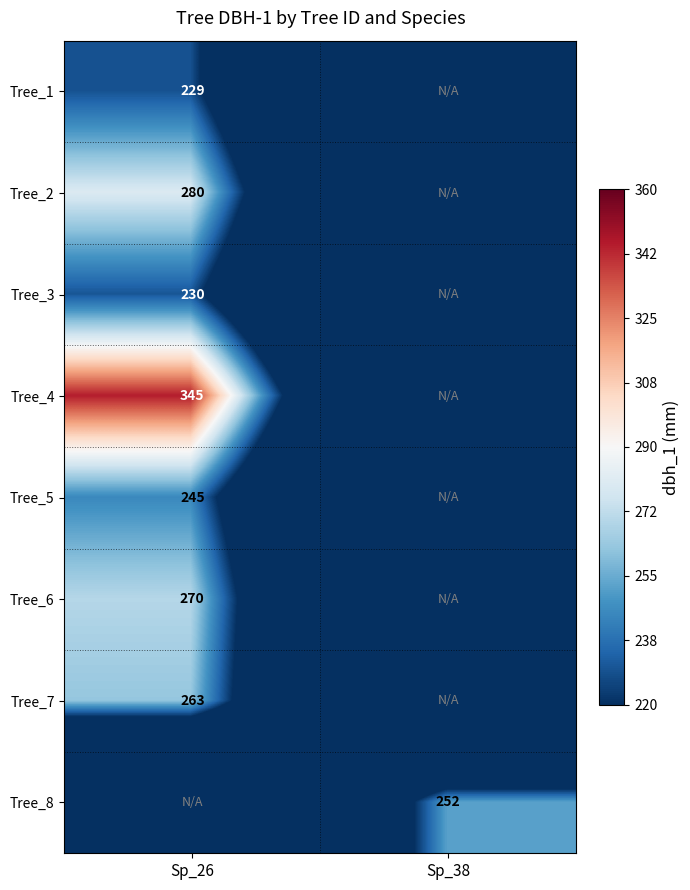

The value of Tree_5 at Sp_26 is 113. True or false?

False